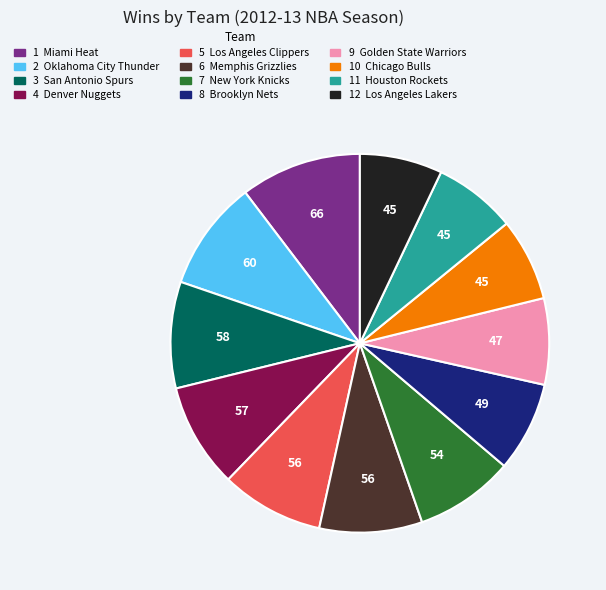

Does any single category account for the majority?

No